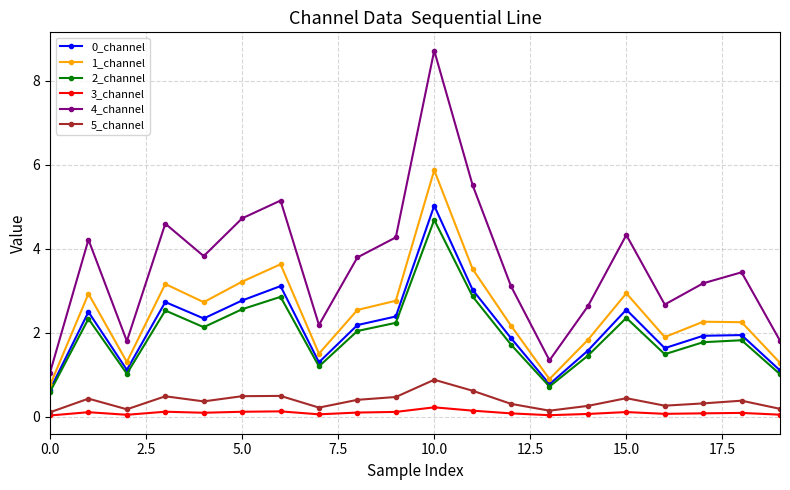

At how many categories does at least one series exceed 8?

1